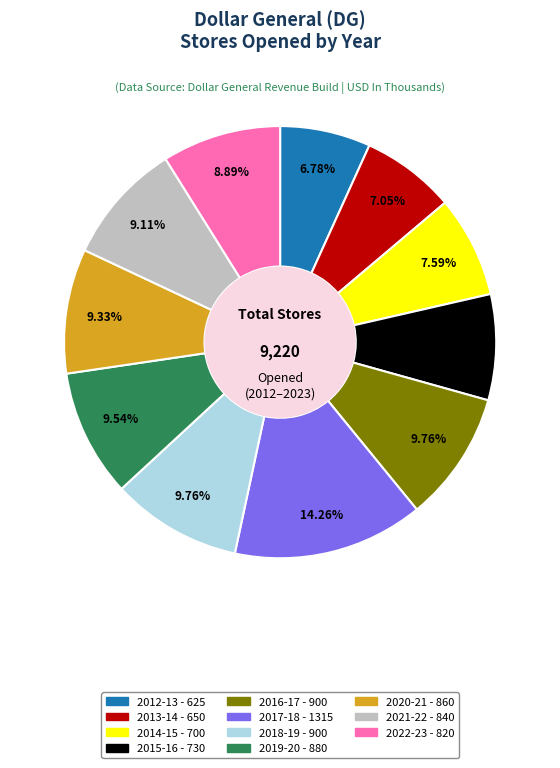

Is there any slice that represents more than half of the pie?

No